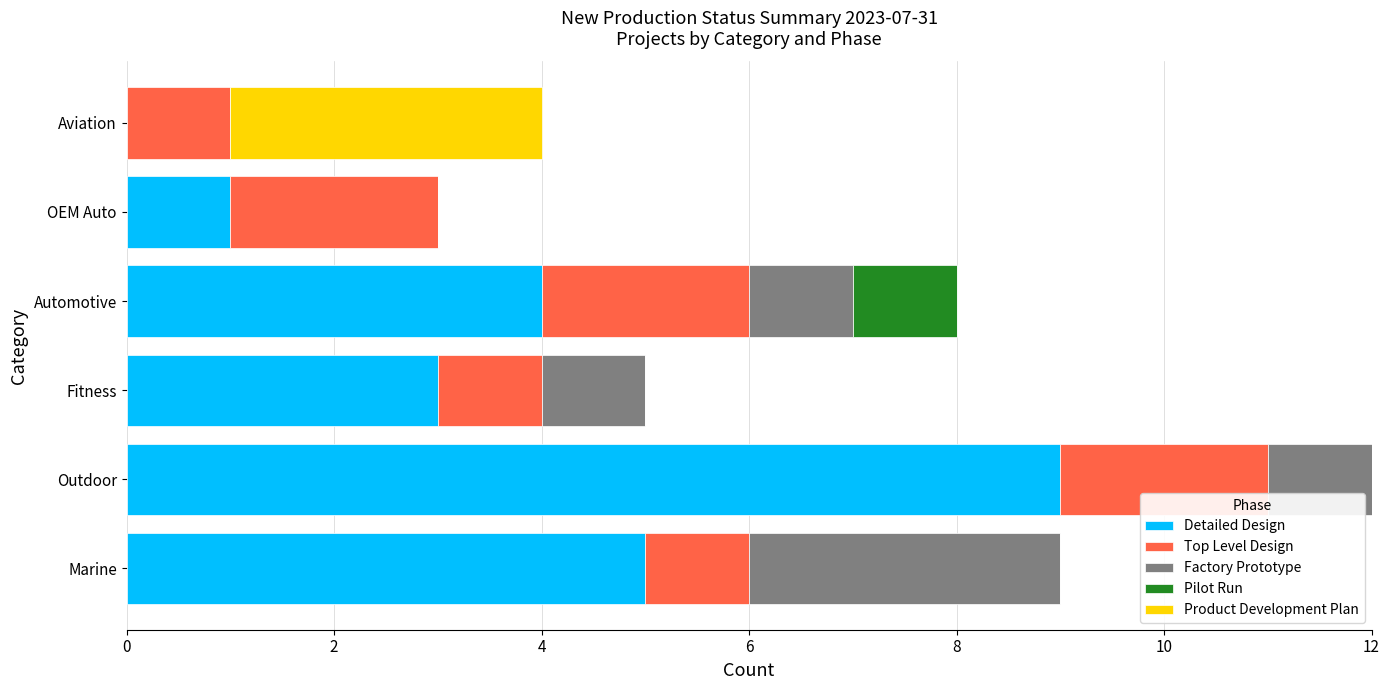

What is the total value across all series at Outdoor?

12